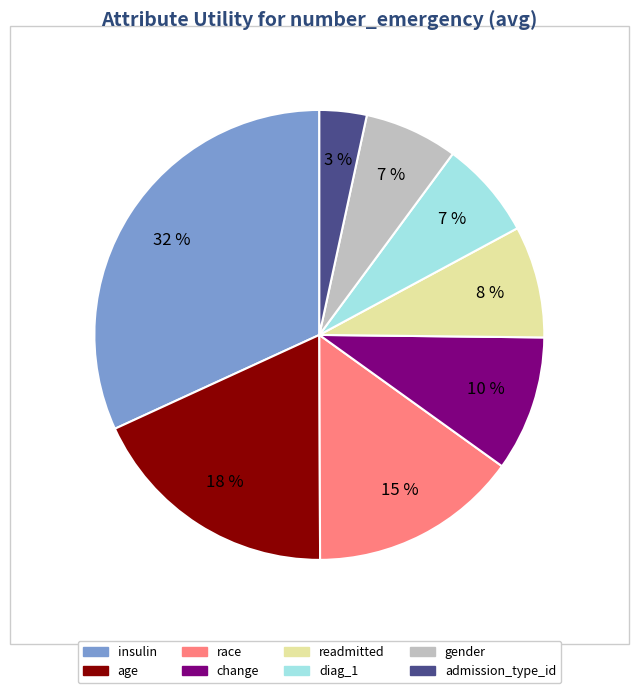

Which has a higher value, admission_type_id or race?

race